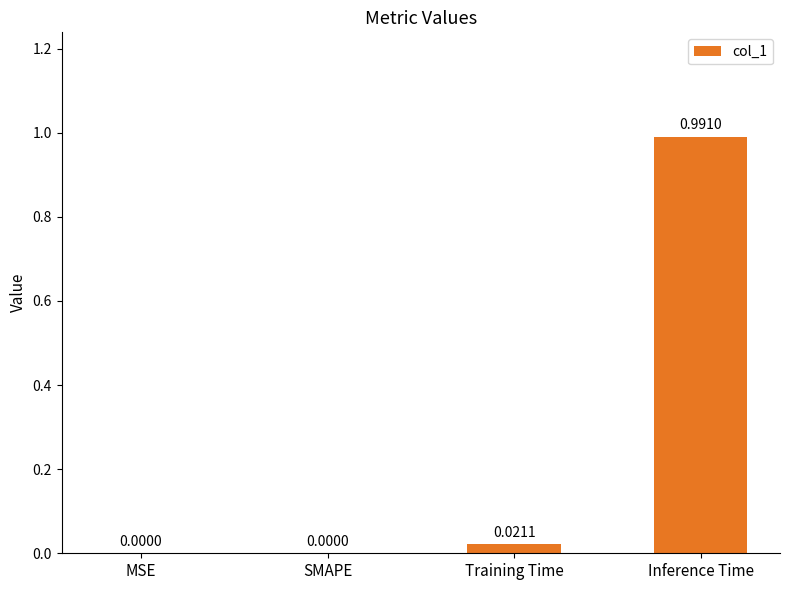

Which has a higher value, Inference Time or Training Time?

Inference Time